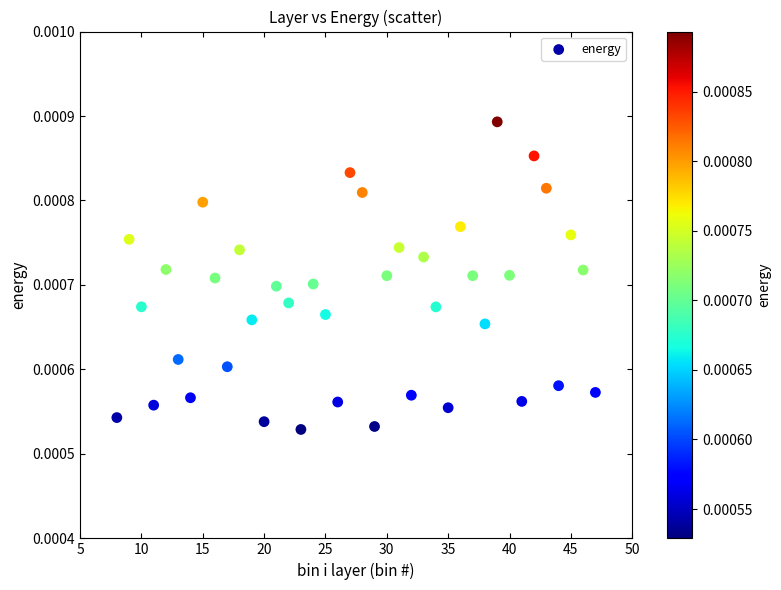

What is the range of X values (max minus min)?

39.0